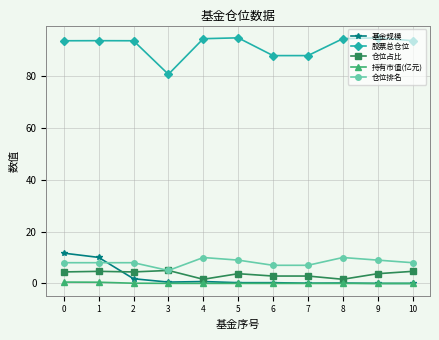

Count the number of data series in this chart.

5